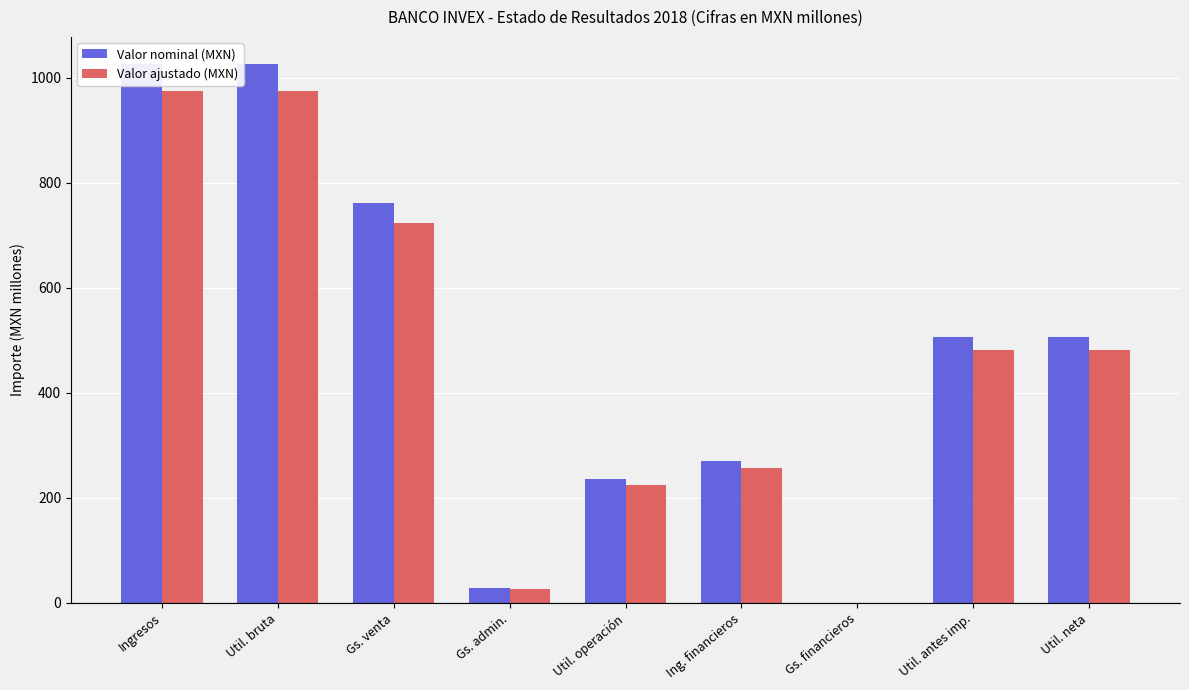

List the series in order of their overall mean, lowest first.

Valor ajustado (MXN), Valor nominal (MXN)